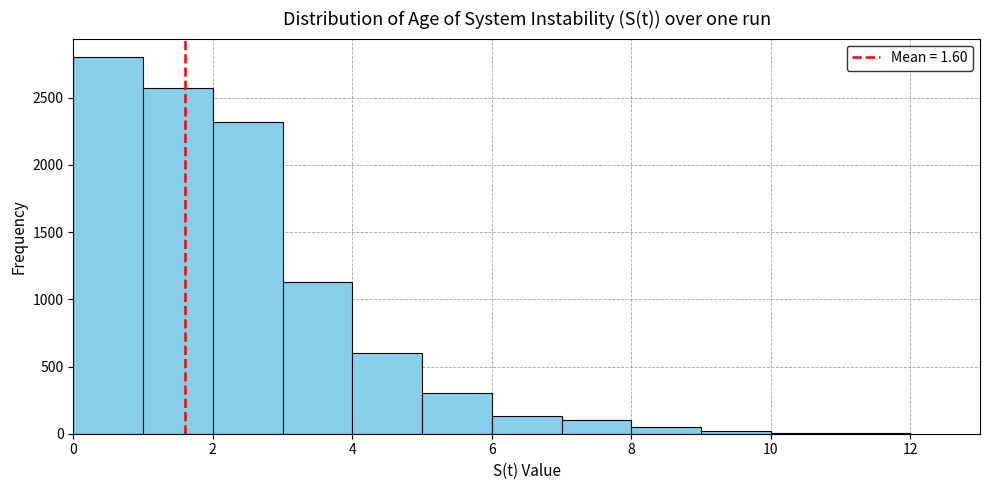

Reading left to right, transcribe this chart: for each bar, give the range it covers on the x-axis and its height. The values are not printed on the chart, so give them approximately, as read against the axis.

0 to 1: 2800
1 to 2: 2550
2 to 3: 2300
3 to 4: 1150
4 to 5: 600
5 to 6: 300
6 to 7: 150
7 to 8: 100
8 to 9: 50
9 to 10: under 50
10 to 11: under 50
11 to 12: under 50